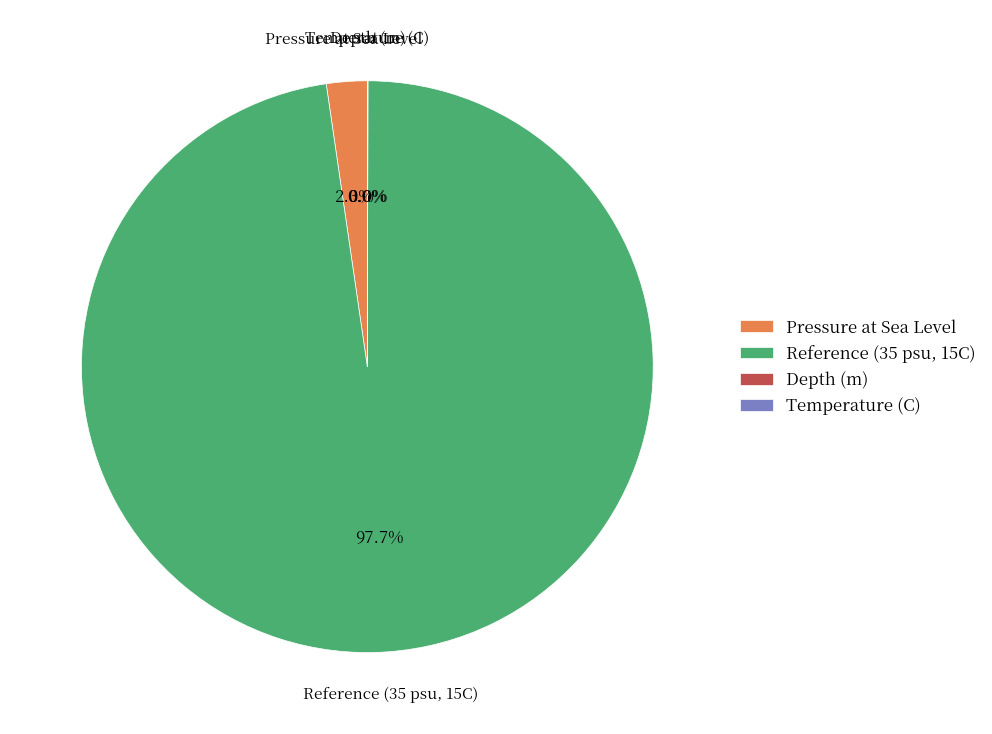

Which category has the biggest portion of the pie?

Reference (35 psu, 15C)